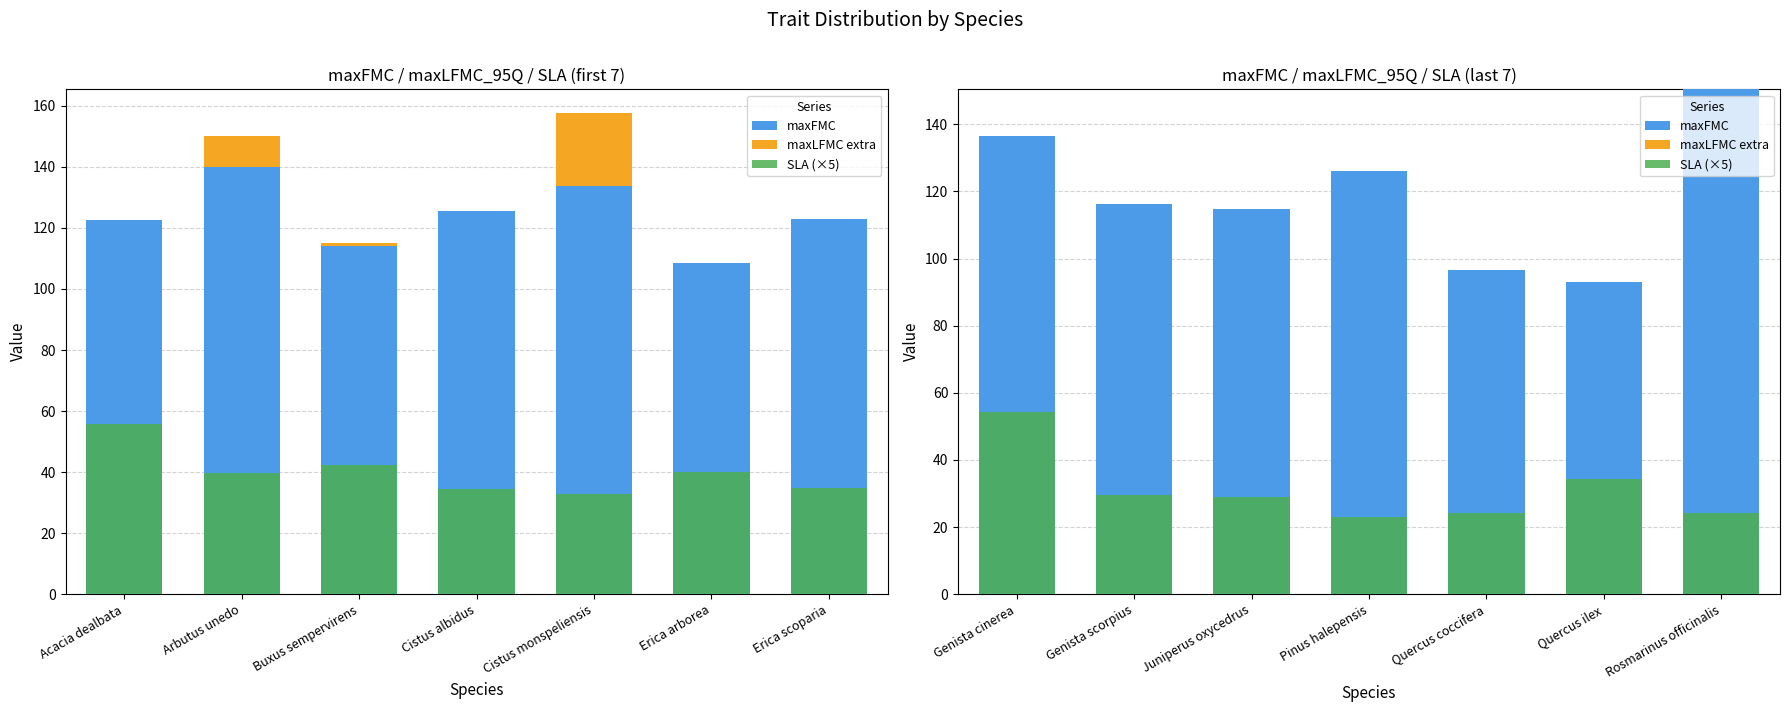

What are all the series names shown in the legend?

maxFMC, maxLFMC extra, SLA (×5)